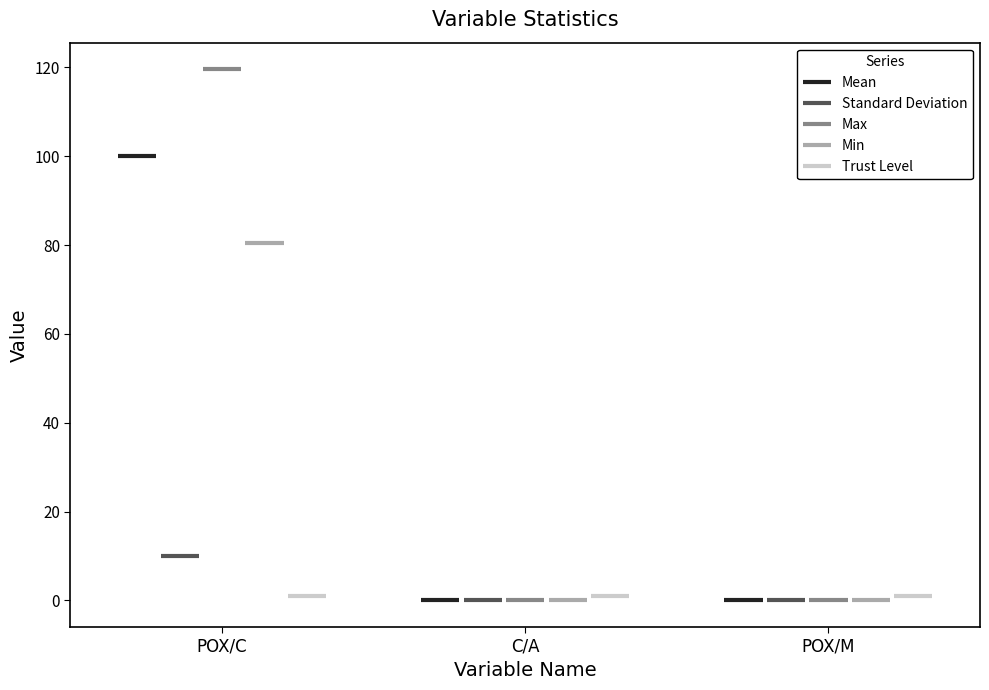

Which series has the largest total across all categories?

Max